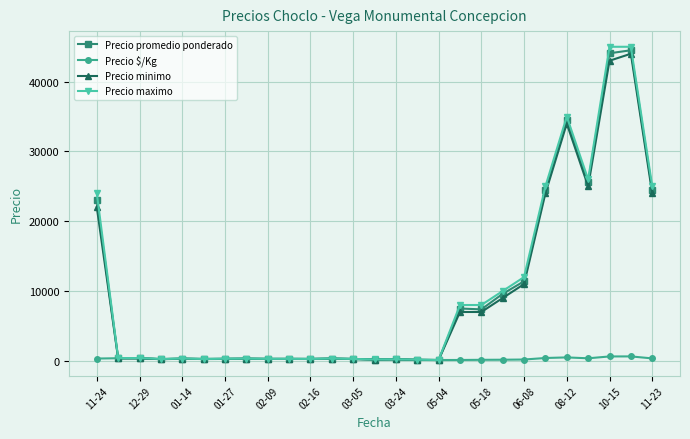

What is the maximum value for Precio minimo?

44000.0